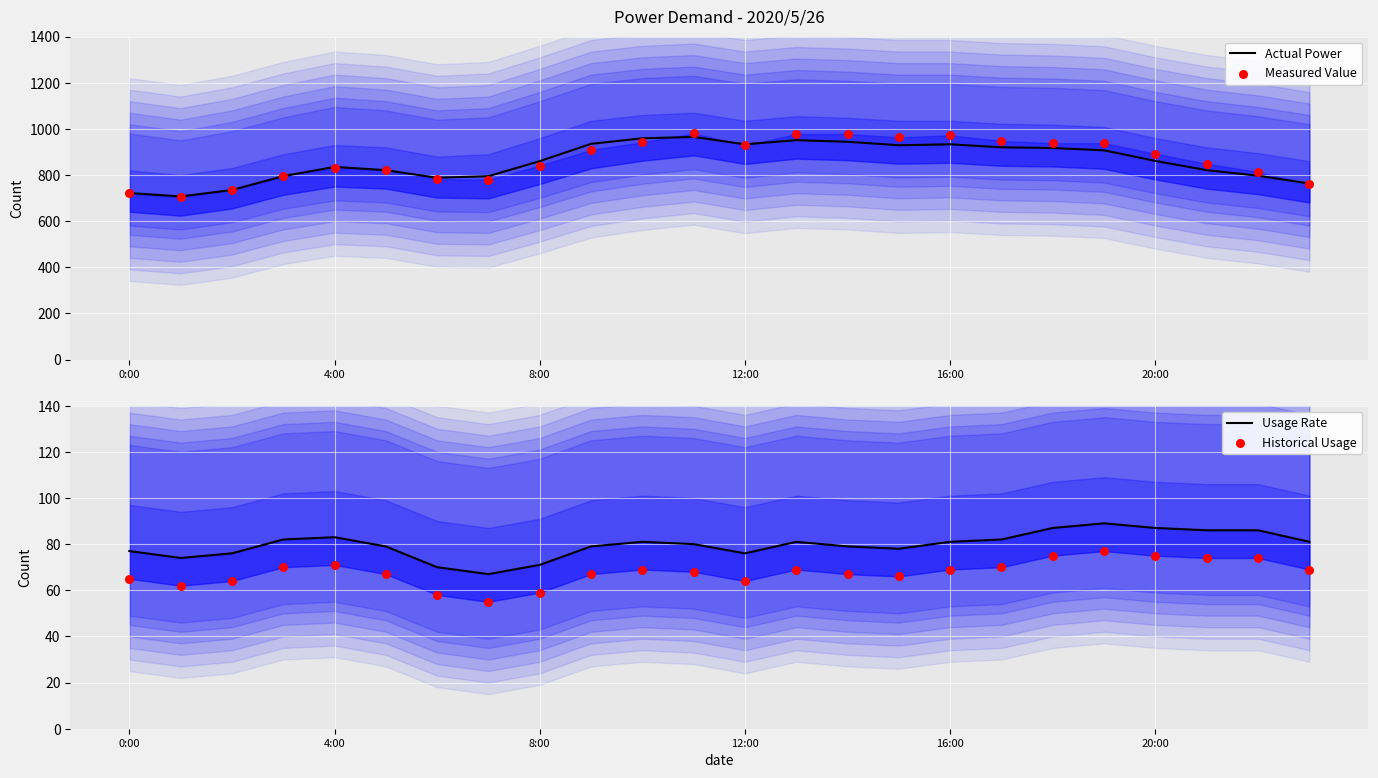

At which category is the sum across all series the highest?

11